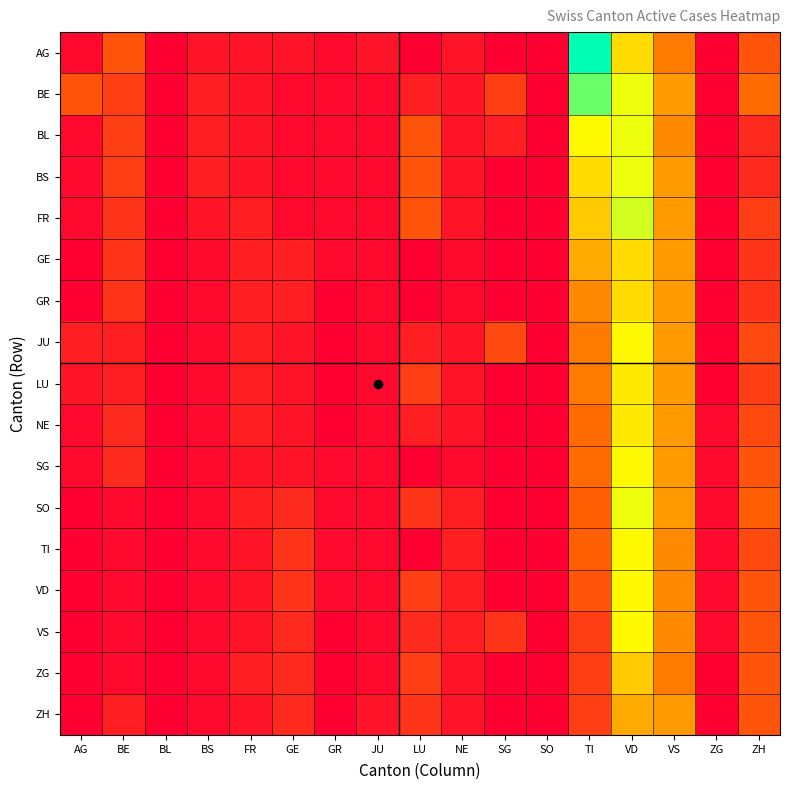

Which category has the highest value across all series?

TI